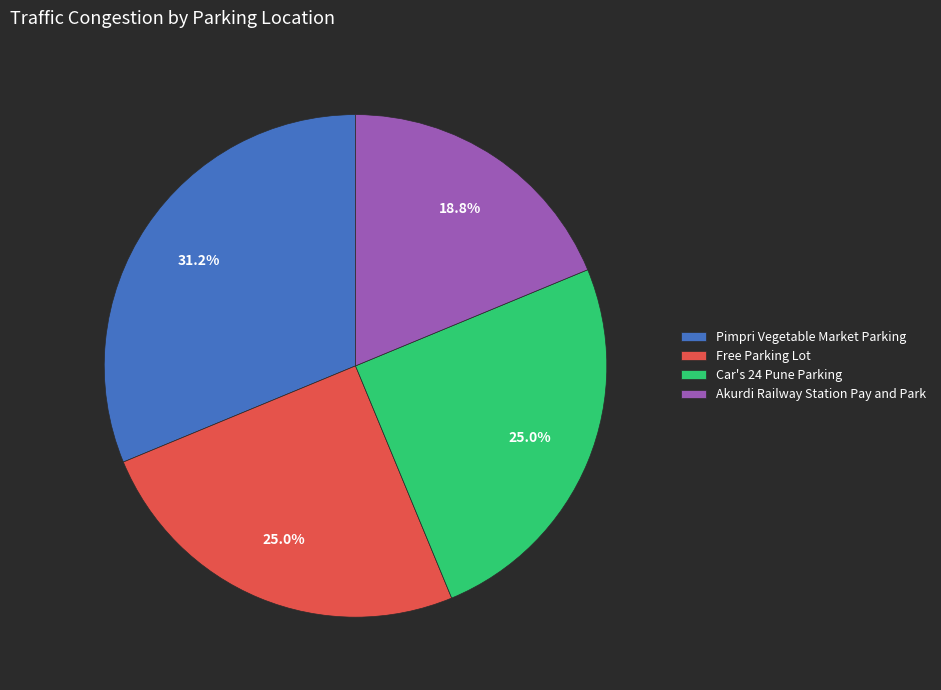

Is it true that Car's 24 Pune Parking is 25% of the pie?

True